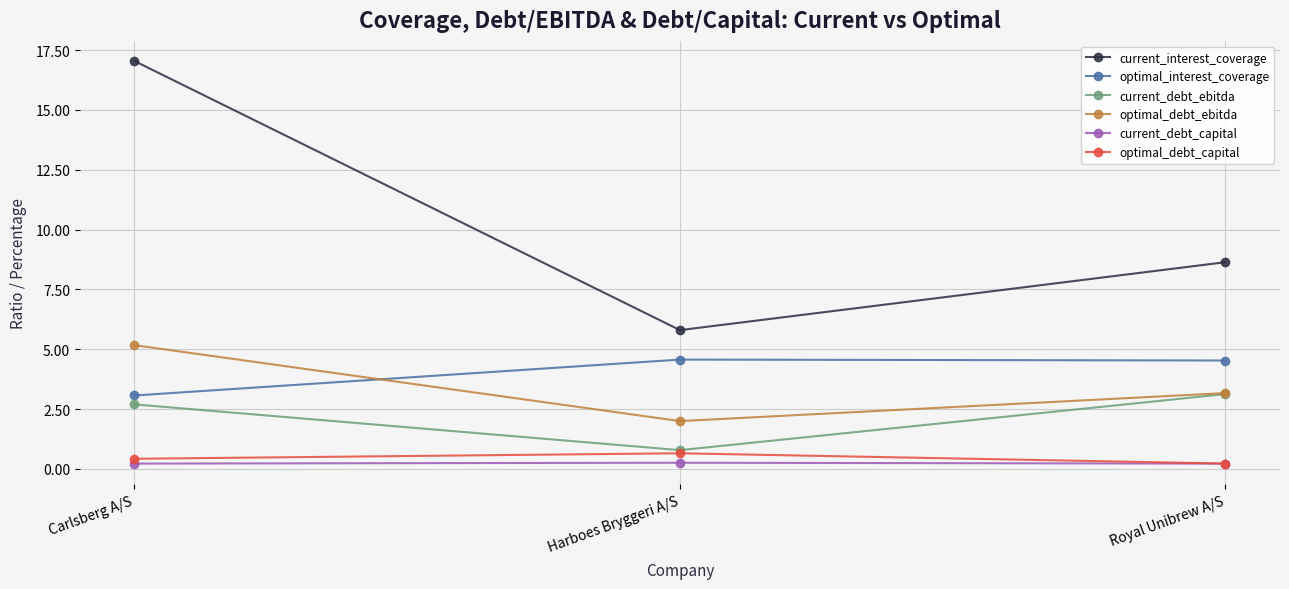

What is the sum of the current_debt_ebitda values at Royal Unibrew A/S and Carlsberg A/S?

5.8